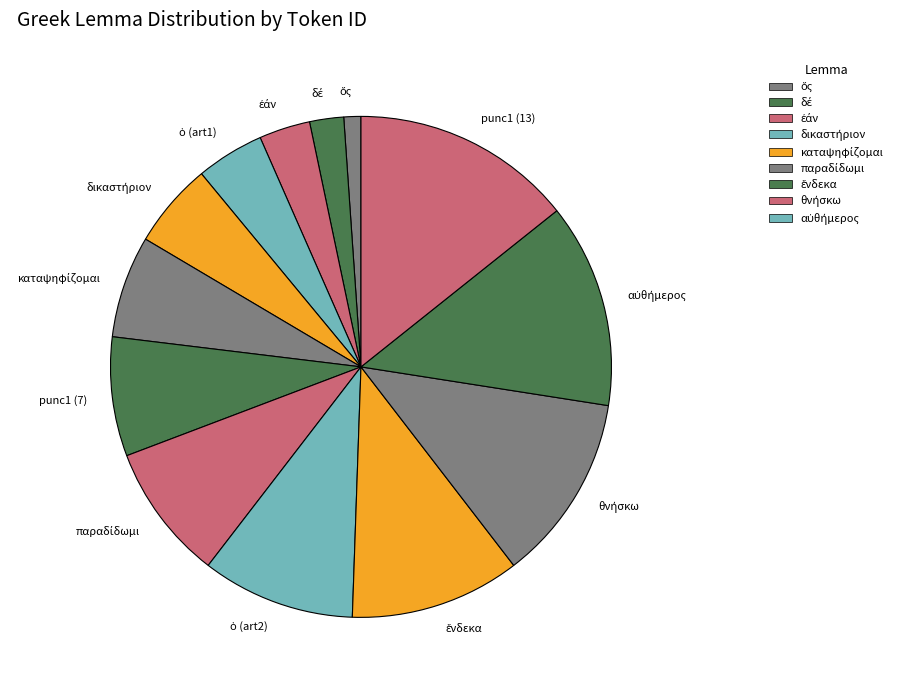

Which slice is the largest?

punc1 (13)